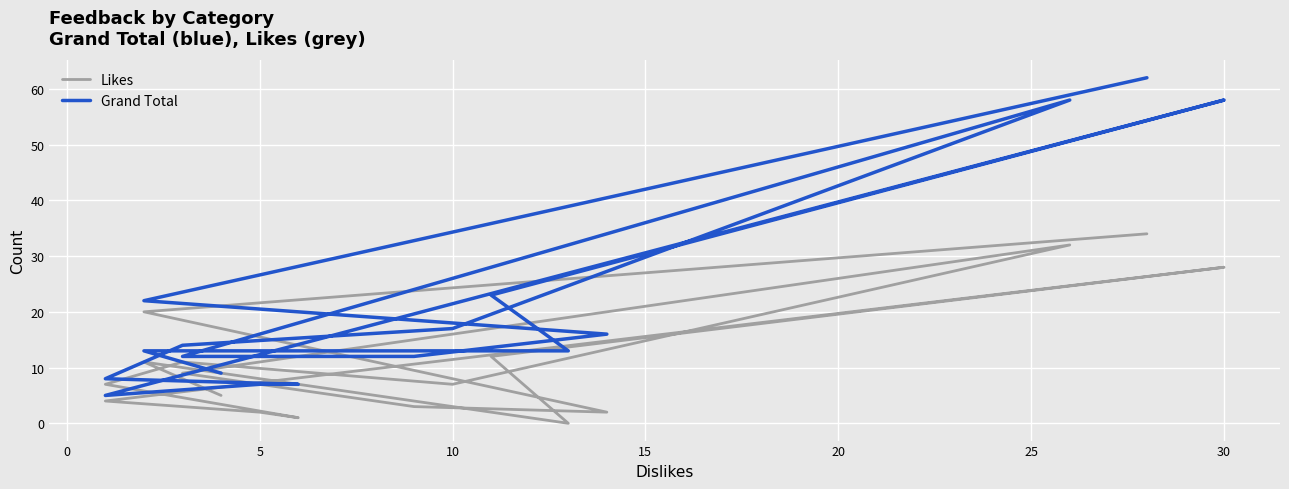

How many distinct data groups are displayed?

2